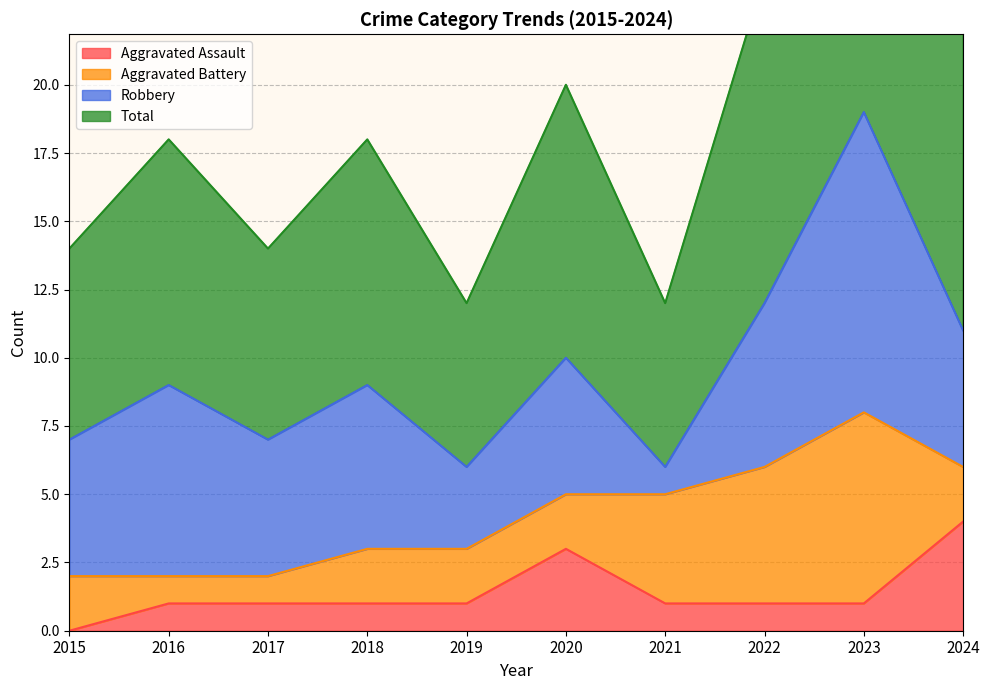

At which label does Aggravated Assault reach its peak?

2024